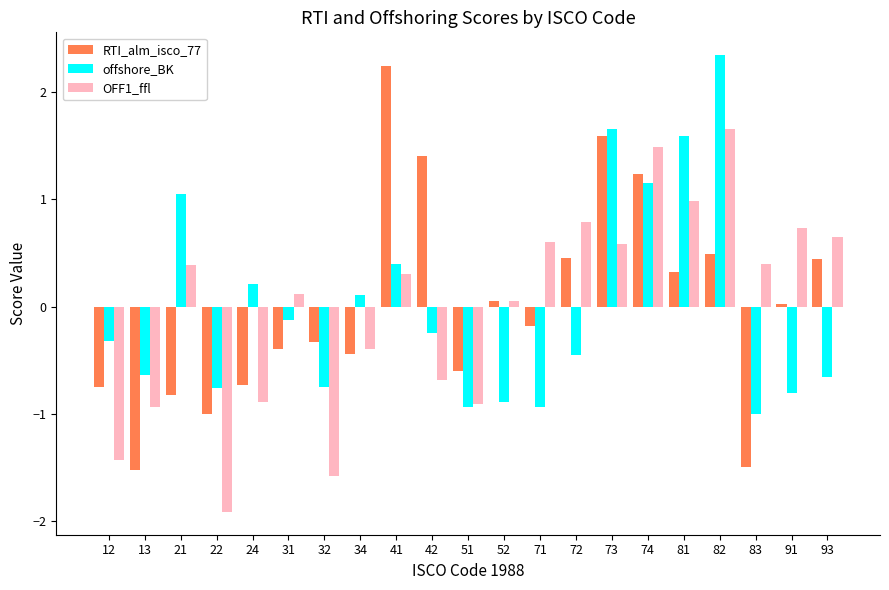

What is the total value across all series at 21?

0.6